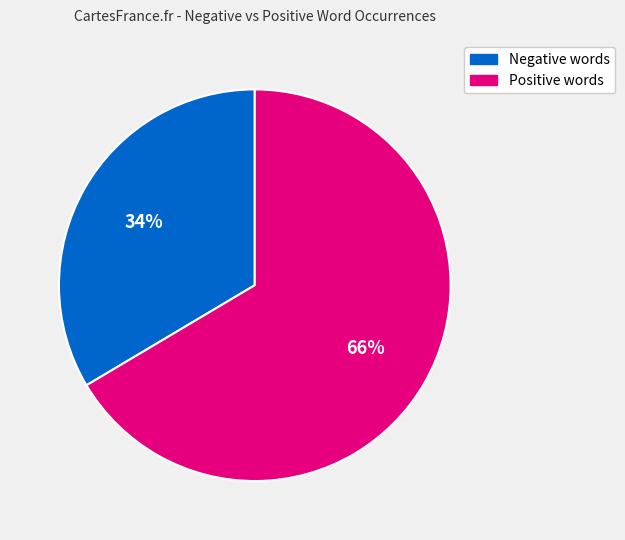

To the nearest percent, what is the average slice percentage?

50%